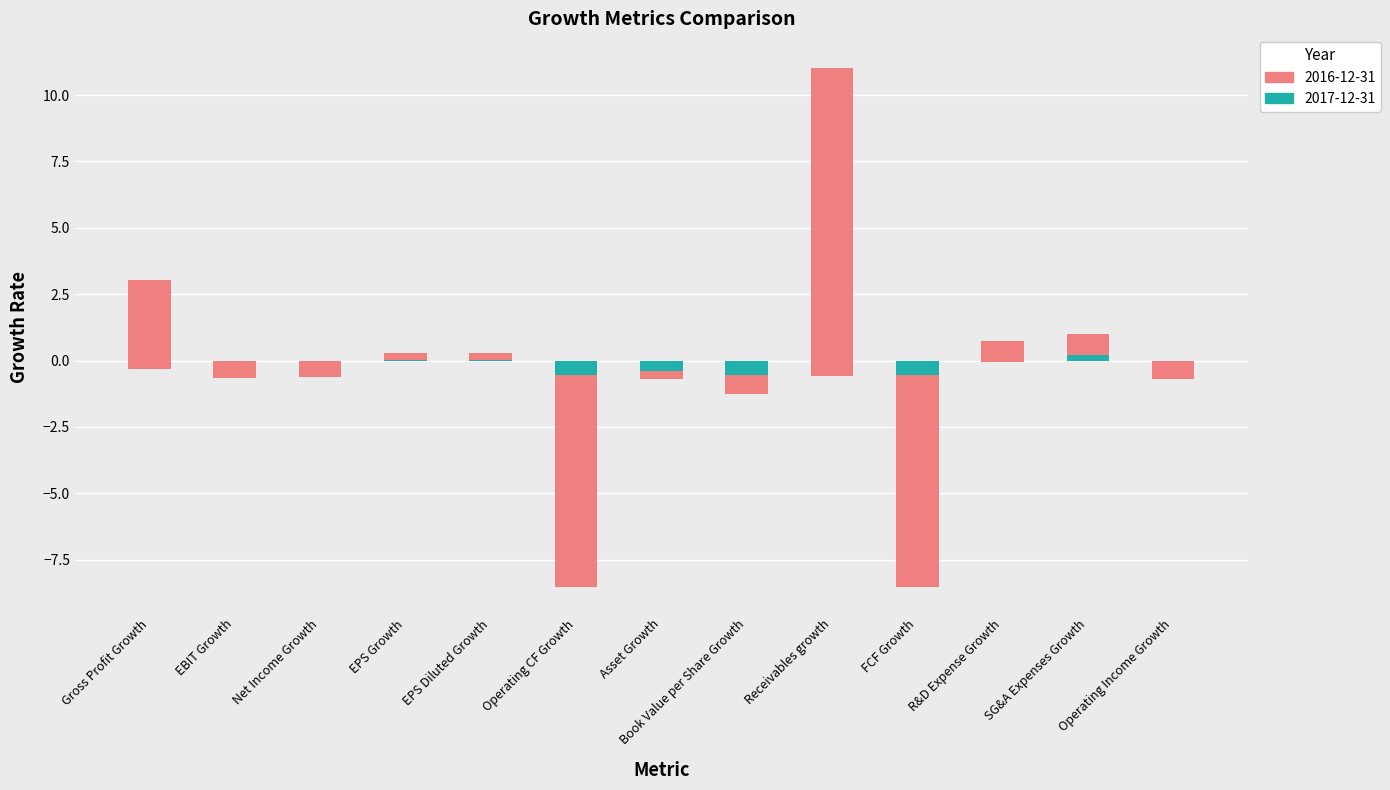

What is the sum of all 2017-12-31 values?

-2.8